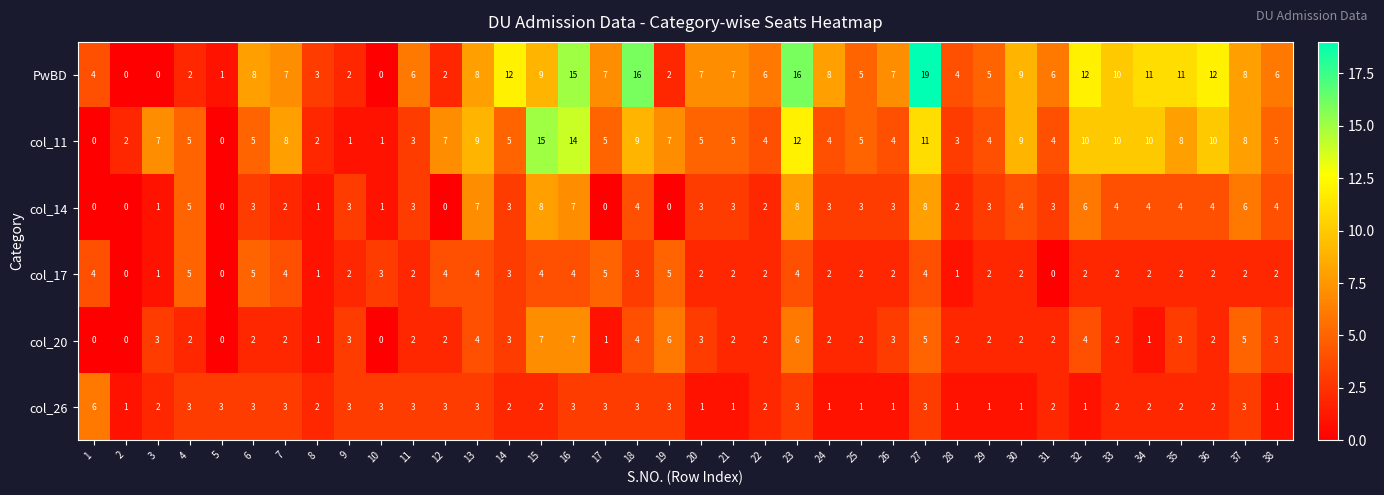

Rank the series by their maximum value, from highest to lowest.

PwBD, col_11, col_14, col_20, col_26, col_17